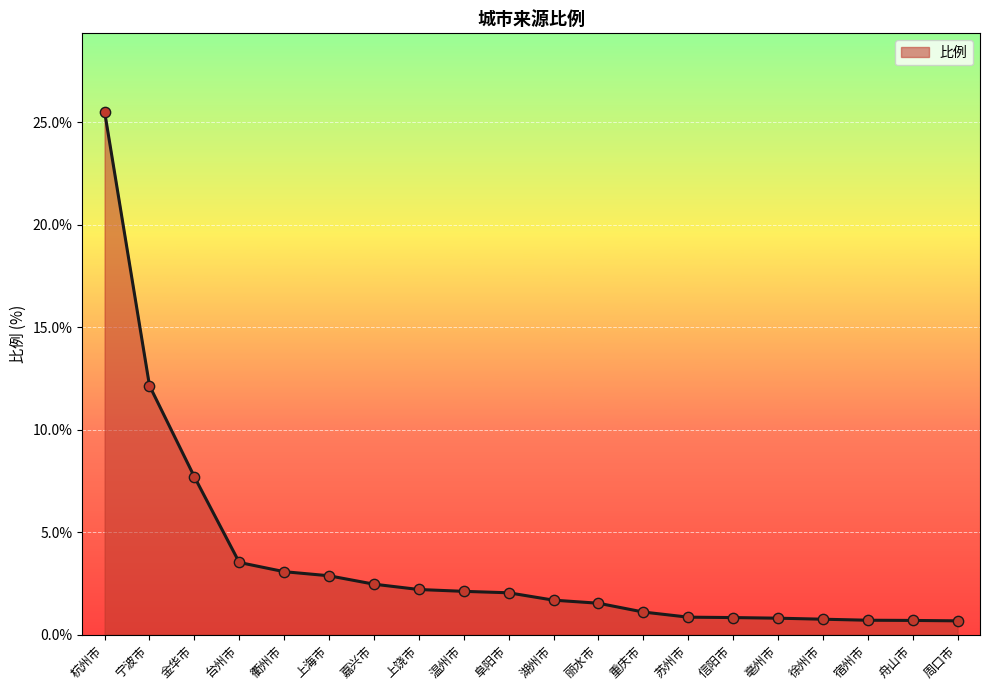

What is the change in value from 温州市 to 舟山市?

-1.4